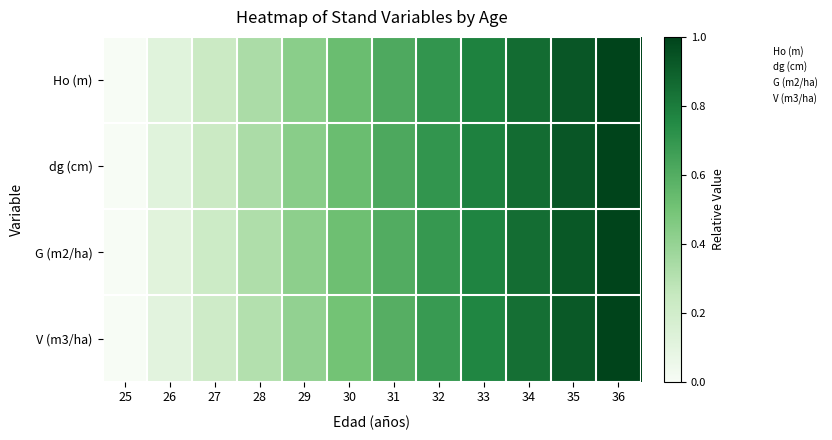

Reading left to right, extract all data points from this chart.

Ho (m): 25=0.0	26=0.1	27=0.2	28=0.3	29=0.4	30=0.5	31=0.6	32=0.7	33=0.8	34=0.9	35=0.9	36=1.0
dg (cm): 25=0.0	26=0.1	27=0.2	28=0.3	29=0.4	30=0.5	31=0.6	32=0.7	33=0.8	34=0.9	35=0.9	36=1.0
G (m2/ha): 25=0.0	26=0.1	27=0.2	28=0.3	29=0.4	30=0.5	31=0.6	32=0.7	33=0.8	34=0.9	35=0.9	36=1.0
V (m3/ha): 25=0.0	26=0.1	27=0.2	28=0.3	29=0.4	30=0.5	31=0.6	32=0.7	33=0.8	34=0.8	35=0.9	36=1.0